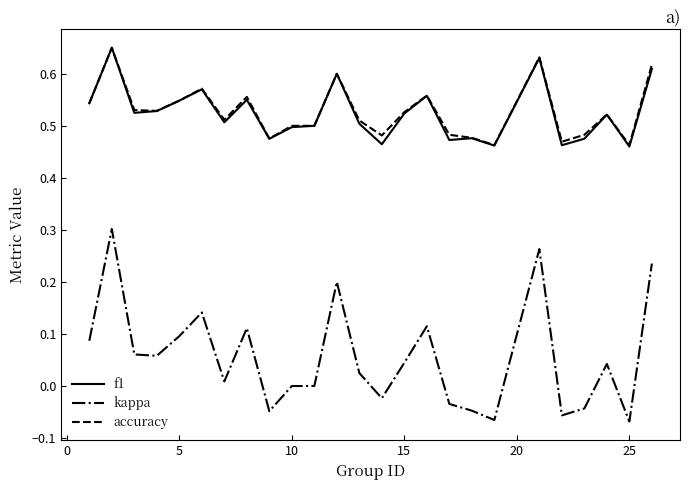

True or false: f1 and kappa intersect in this chart.

False